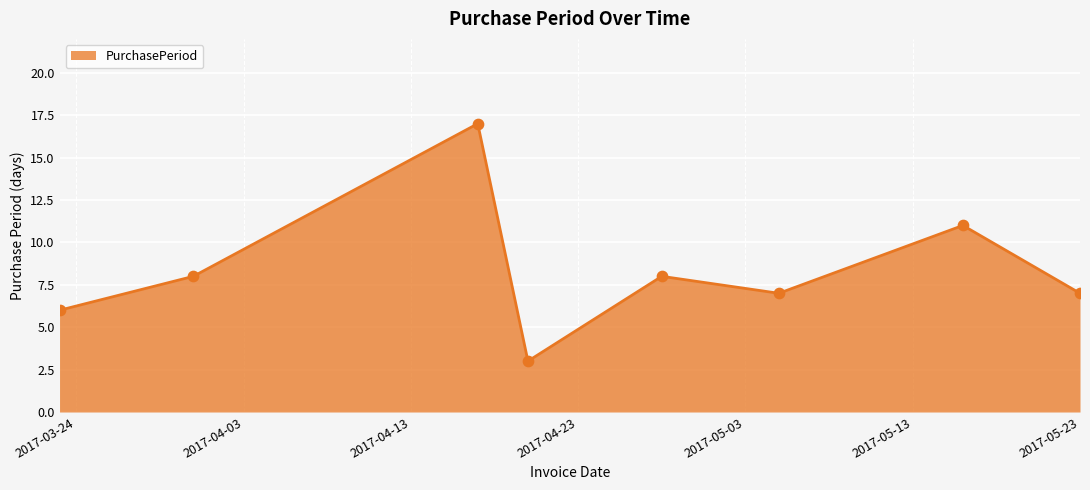

What is the smallest value displayed?

3